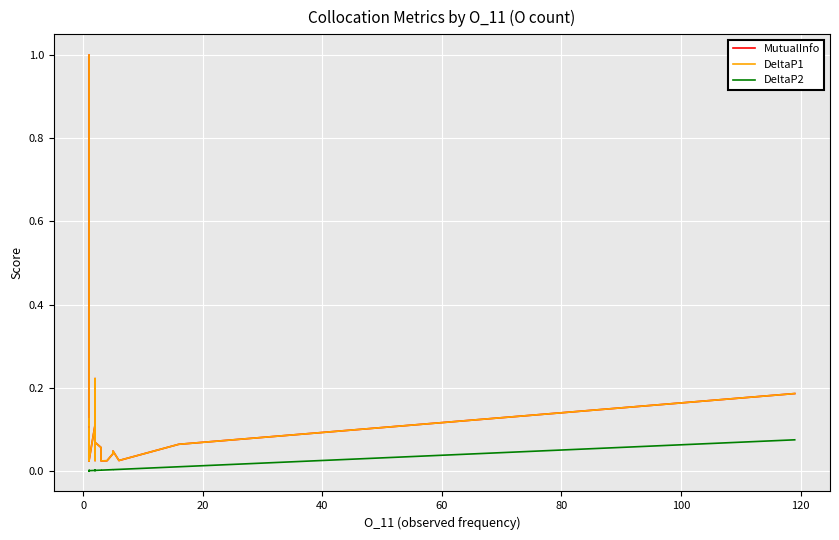

Which has a higher value, 17 or 24?

24